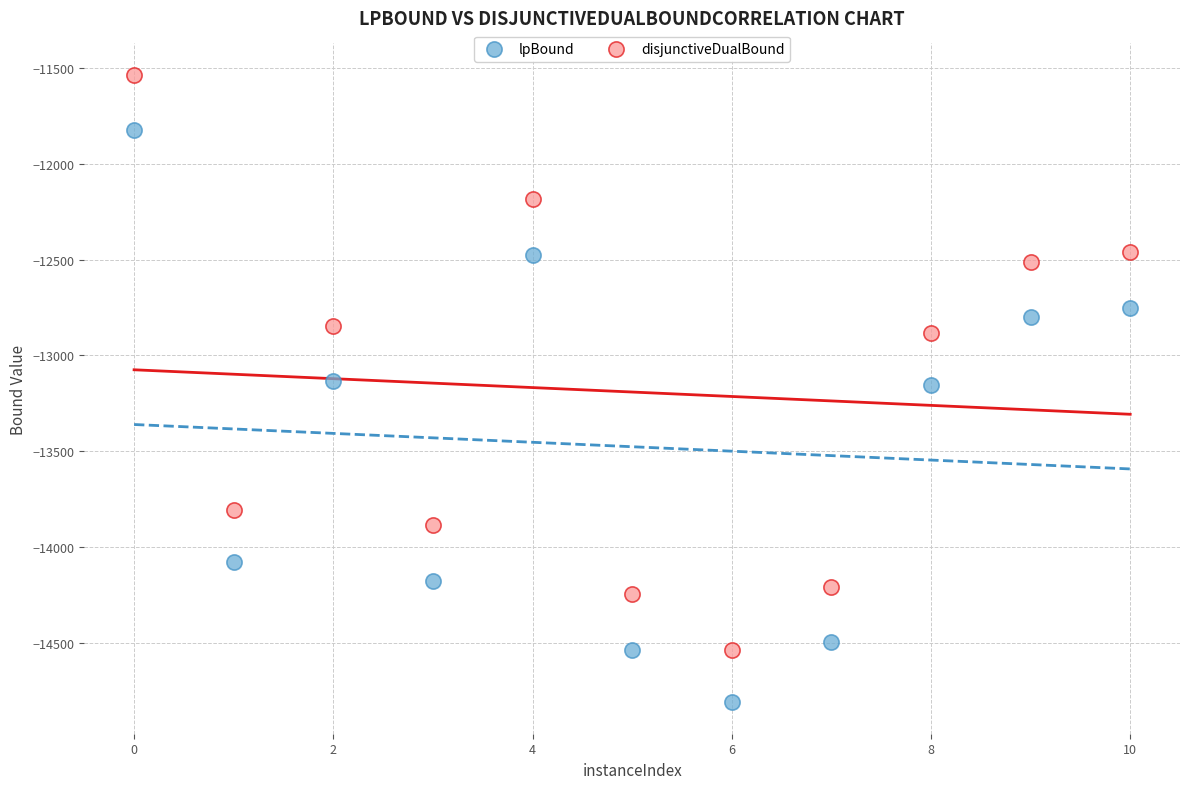

What are all the series names shown in the legend?

lpBound, disjunctiveDualBound